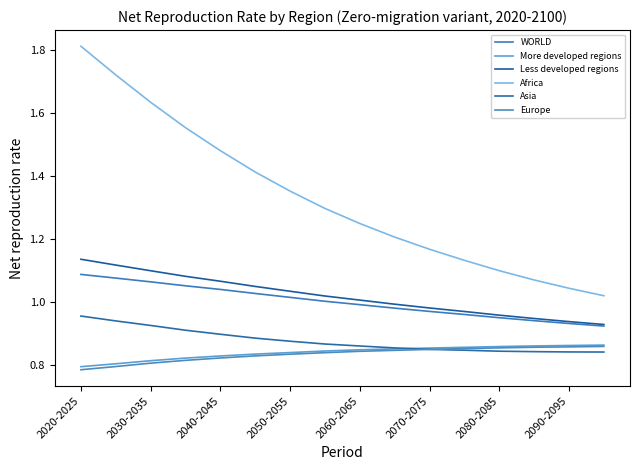

Which series has the largest total across all categories?

Africa